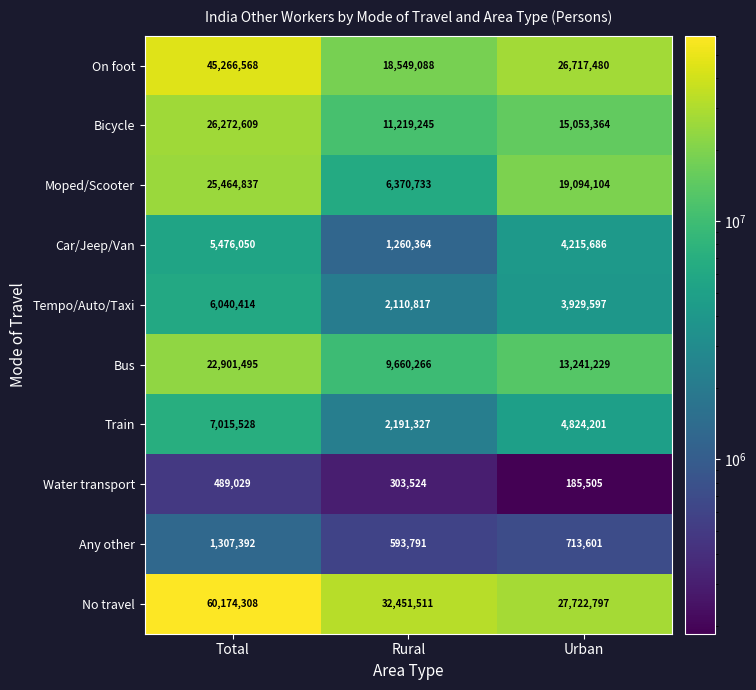

Where is Moped/Scooter nearest to the value 15917785?

Urban